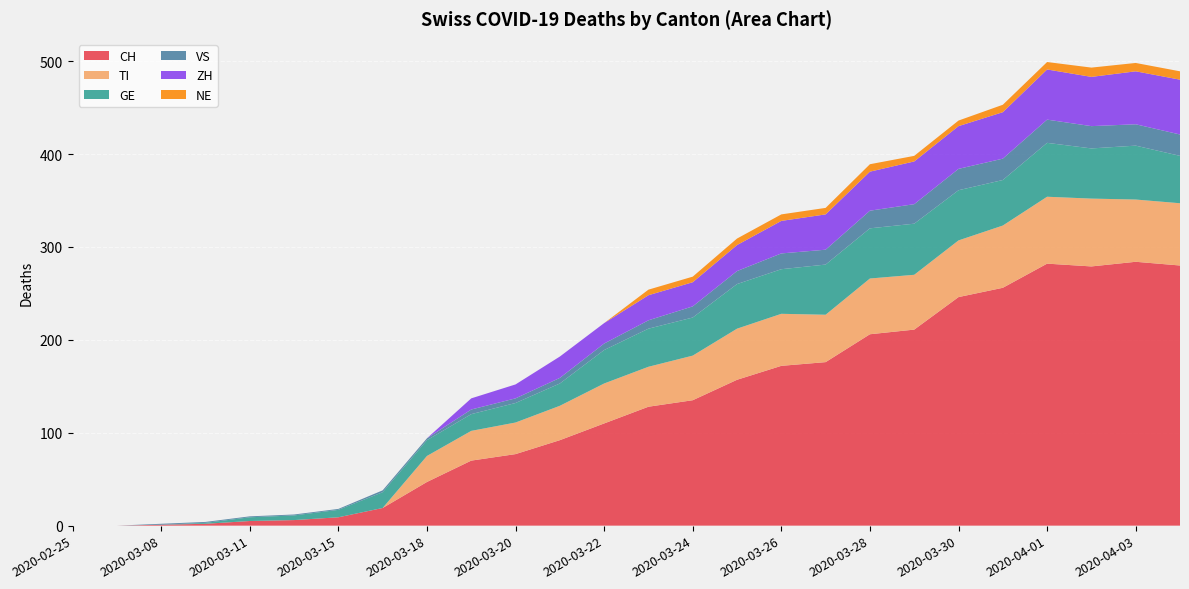

Reading right to left, what are all the values shown in this chart?

CH: 2020-04-04=280	2020-04-03=284	2020-04-02=279	2020-04-01=282	2020-03-31=256	2020-03-30=246	2020-03-29=211	2020-03-28=206	2020-03-27=176	2020-03-26=172	2020-03-25=157	2020-03-24=135	2020-03-23=128	2020-03-22=110	2020-03-21=92	2020-03-20=77	2020-03-19=70	2020-03-18=47	2020-03-17=19	2020-03-15=9	2020-03-13=6	2020-03-11=5	2020-03-09=2	2020-03-08=1	2020-02-28=0	2020-02-25=0
TI: 2020-04-04=67	2020-04-03=67	2020-04-02=73	2020-04-01=72	2020-03-31=67	2020-03-30=61	2020-03-29=59	2020-03-28=60	2020-03-27=51	2020-03-26=56	2020-03-25=55	2020-03-24=48	2020-03-23=43	2020-03-22=43	2020-03-21=37	2020-03-20=34	2020-03-19=32	2020-03-18=28	2020-03-17=0	2020-03-15=0	2020-03-13=0	2020-03-11=0	2020-03-09=0	2020-03-08=0	2020-02-28=0	2020-02-25=0
GE: 2020-04-04=51	2020-04-03=58	2020-04-02=54	2020-04-01=58	2020-03-31=49	2020-03-30=54	2020-03-29=55	2020-03-28=54	2020-03-27=54	2020-03-26=48	2020-03-25=48	2020-03-24=41	2020-03-23=41	2020-03-22=36	2020-03-21=24	2020-03-20=21	2020-03-19=18	2020-03-18=17	2020-03-17=17	2020-03-15=8	2020-03-13=5	2020-03-11=4	2020-03-09=1	2020-03-08=0	2020-02-28=0	2020-02-25=0
VS: 2020-04-04=23	2020-04-03=23	2020-04-02=24	2020-04-01=25	2020-03-31=23	2020-03-30=23	2020-03-29=21	2020-03-28=19	2020-03-27=16	2020-03-26=17	2020-03-25=14	2020-03-24=12	2020-03-23=9	2020-03-22=7	2020-03-21=6	2020-03-20=5	2020-03-19=5	2020-03-18=2	2020-03-17=2	2020-03-15=1	2020-03-13=1	2020-03-11=1	2020-03-09=1	2020-03-08=1	2020-02-28=0	2020-02-25=0
ZH: 2020-04-04=59	2020-04-03=57	2020-04-02=53	2020-04-01=54	2020-03-31=50	2020-03-30=46	2020-03-29=46	2020-03-28=42	2020-03-27=38	2020-03-26=35	2020-03-25=28	2020-03-24=26	2020-03-23=27	2020-03-22=22	2020-03-21=23	2020-03-20=15	2020-03-19=12	2020-03-18=0	2020-03-17=0	2020-03-15=0	2020-03-13=0	2020-03-11=0	2020-03-09=0	2020-03-08=0	2020-02-28=0	2020-02-25=0
NE: 2020-04-04=9	2020-04-03=9	2020-04-02=10	2020-04-01=8	2020-03-31=8	2020-03-30=6	2020-03-29=6	2020-03-28=8	2020-03-27=7	2020-03-26=7	2020-03-25=7	2020-03-24=6	2020-03-23=6	2020-03-22=0	2020-03-21=0	2020-03-20=0	2020-03-19=0	2020-03-18=0	2020-03-17=0	2020-03-15=0	2020-03-13=0	2020-03-11=0	2020-03-09=0	2020-03-08=0	2020-02-28=0	2020-02-25=0